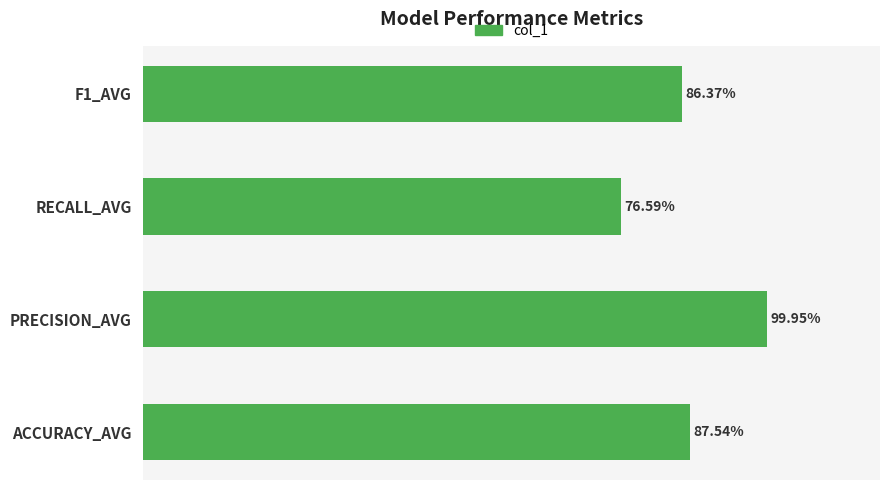

What is the difference between the maximum and minimum values?

0.2